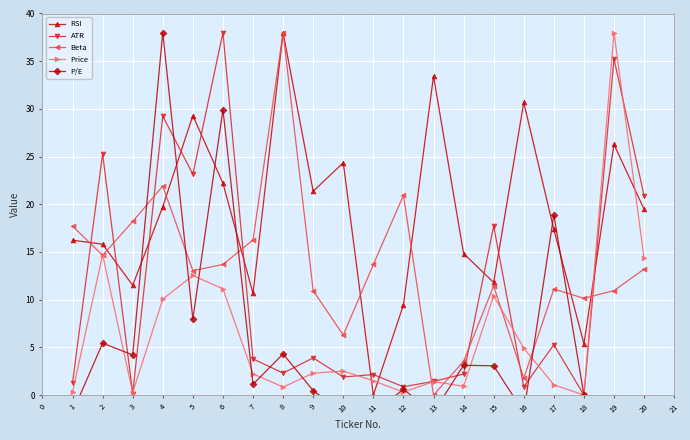

True or false: Beta has a value of 11.4 at 15.

True